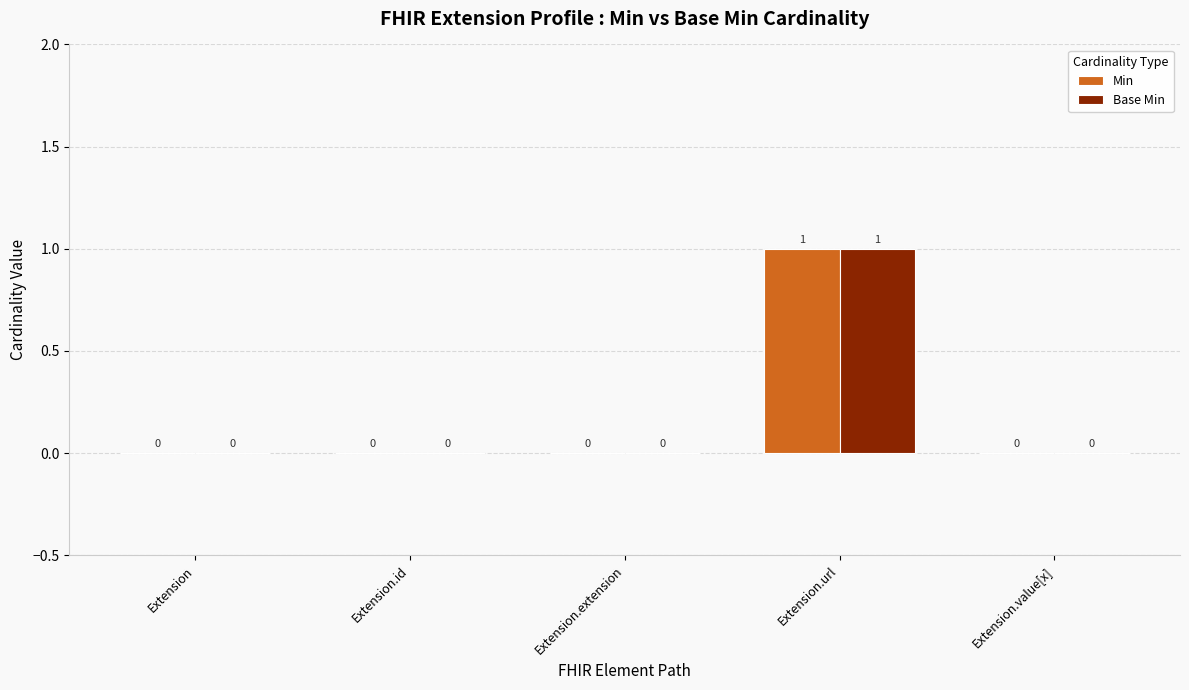

At which category does the chart reach its peak across all series?

Extension.url